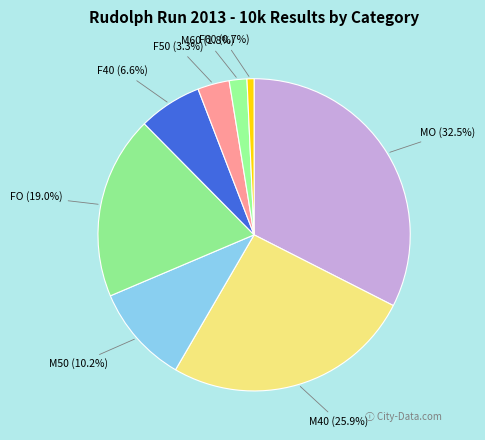

Is it true that M60 is 9% of the pie?

False